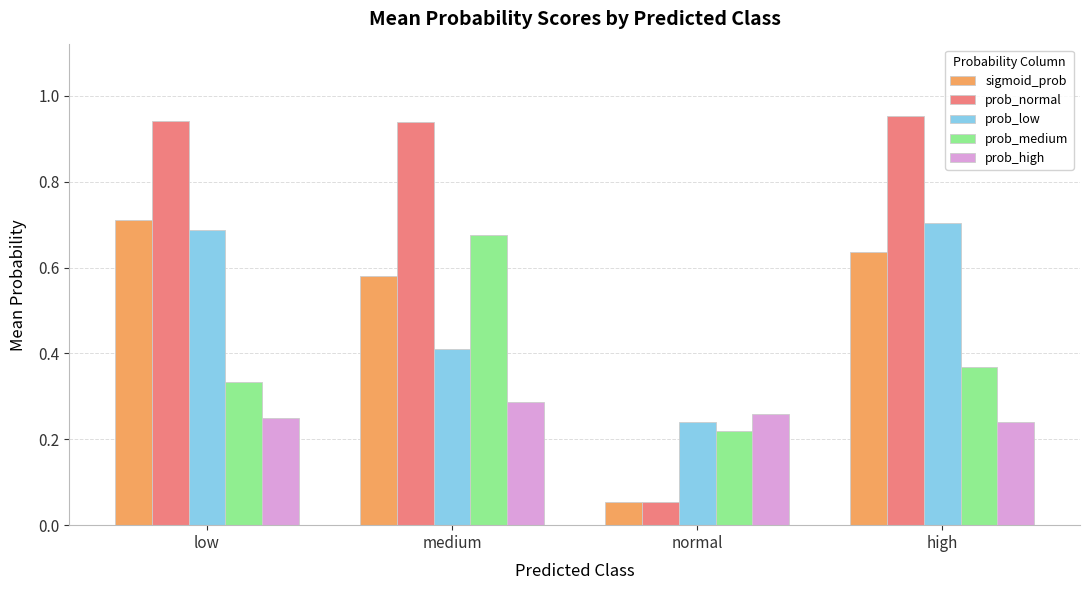

True or false: sigmoid_prob has a value of 0.7 at low.

True